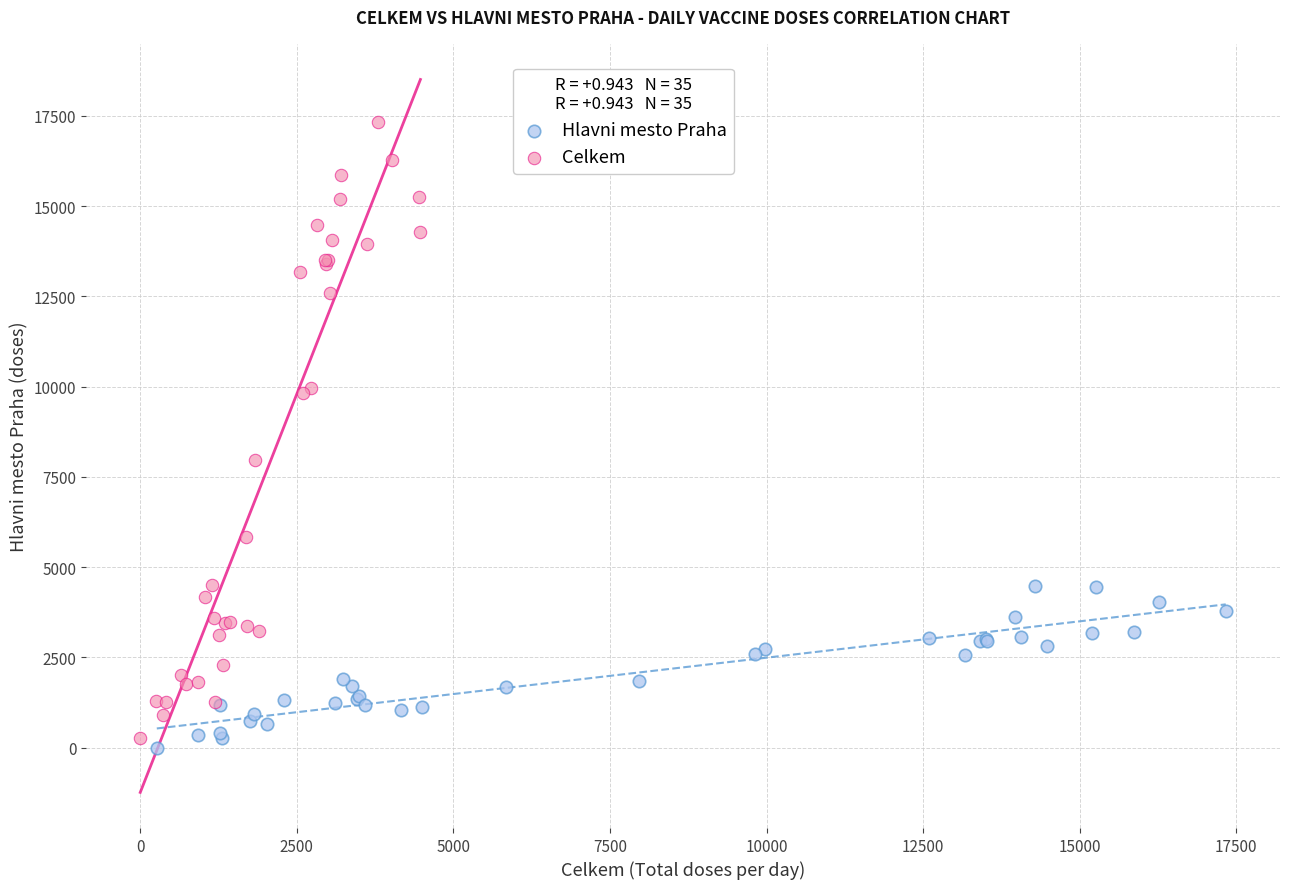

What are all the series names shown in the legend?

Hlavni mesto Praha, Celkem